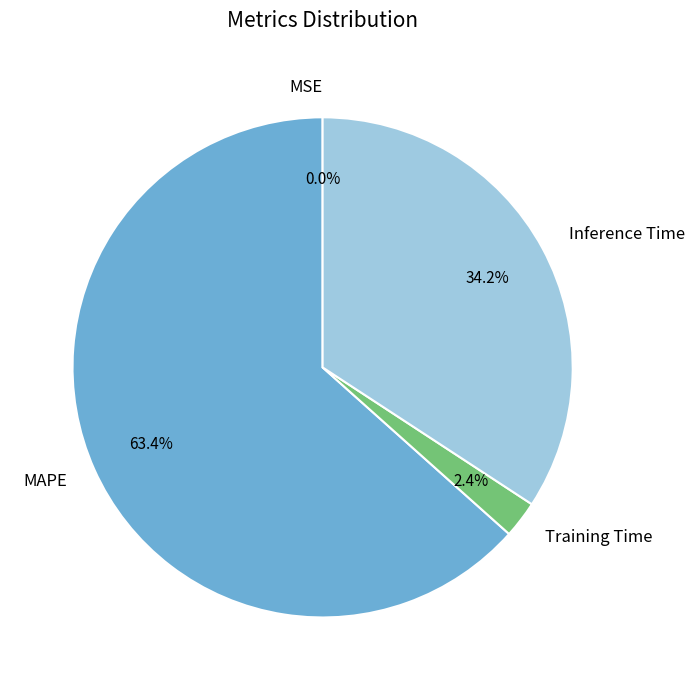

Which slice represents more than half of the pie?

MAPE